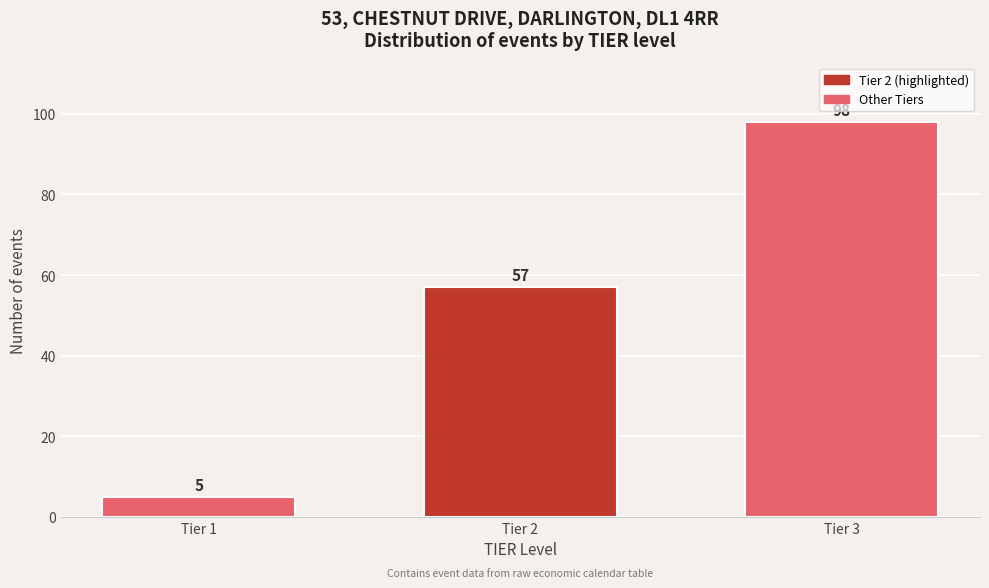

Reading left to right, what are all the values shown in this chart?

Tier 1=5	Tier 2=57	Tier 3=98